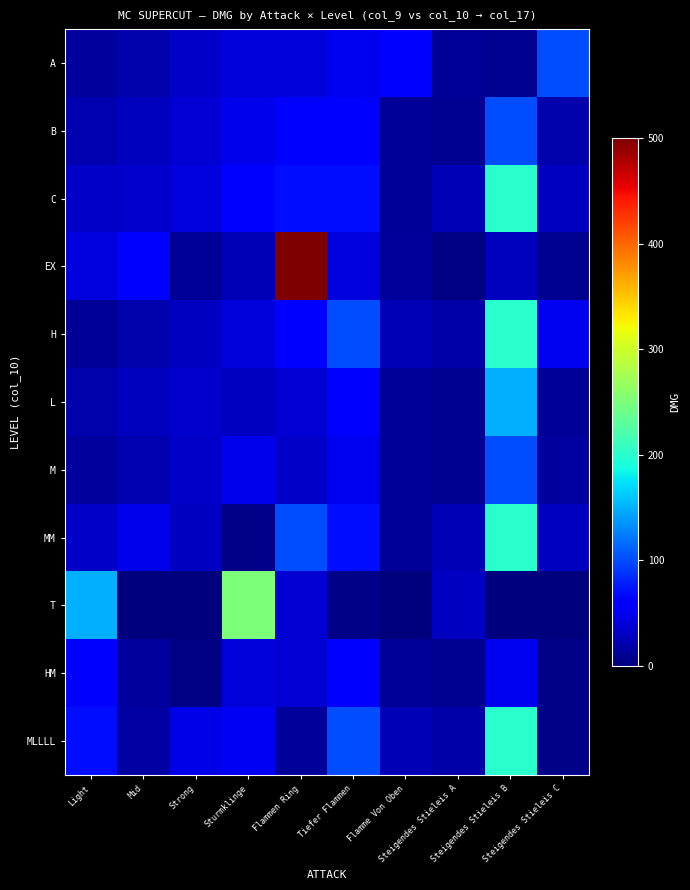

How many distinct data groups are displayed?

11